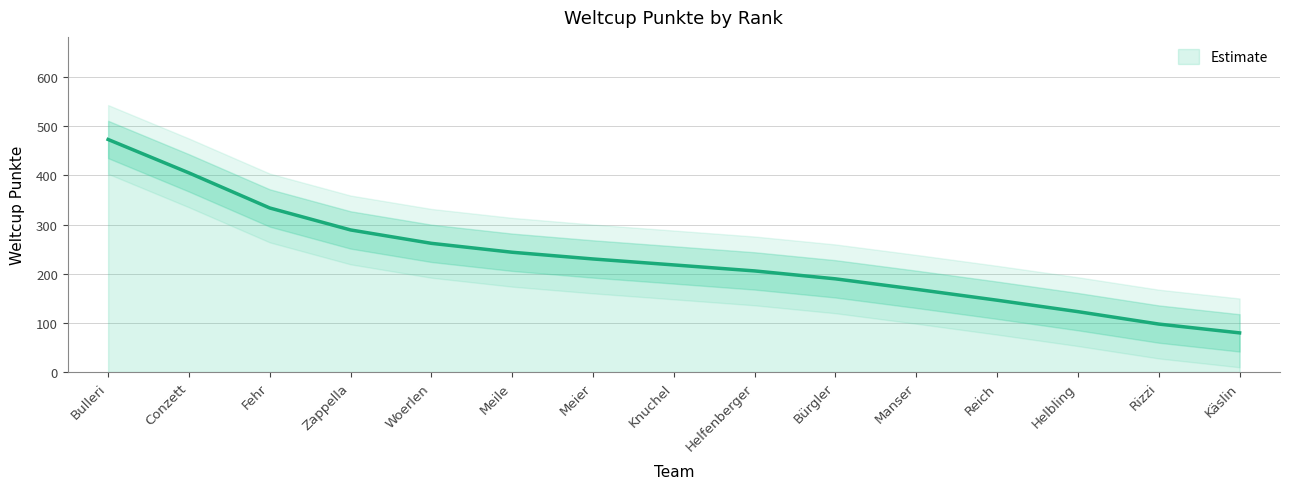

Approximately how many times larger is the value at Zappella compared to Conzett?

0.8